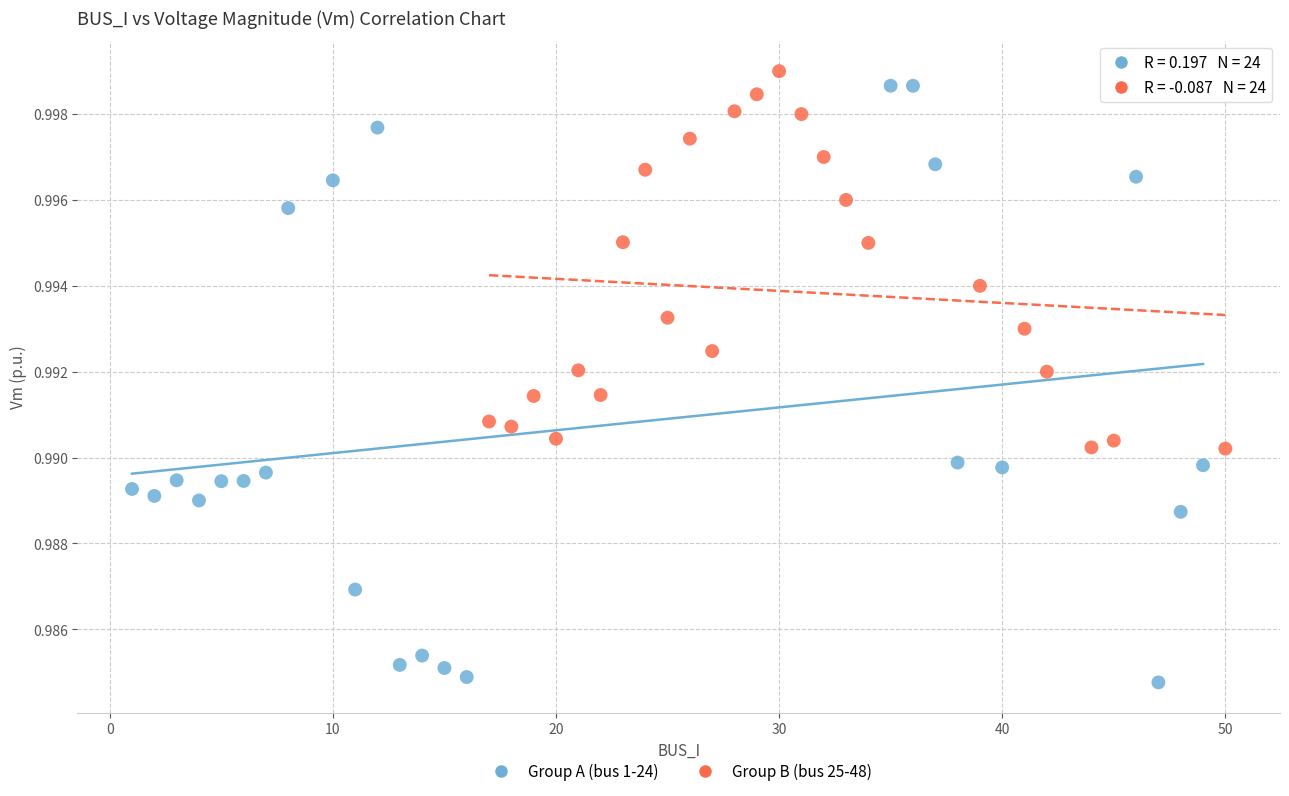

Which series has the largest Y range (max minus min)?

Group A (bus 1-24)